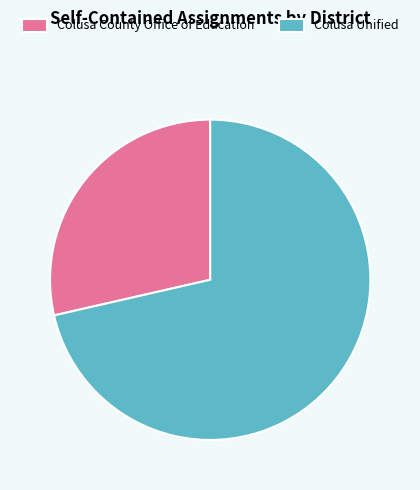

What is the majority slice?

Colusa Unified